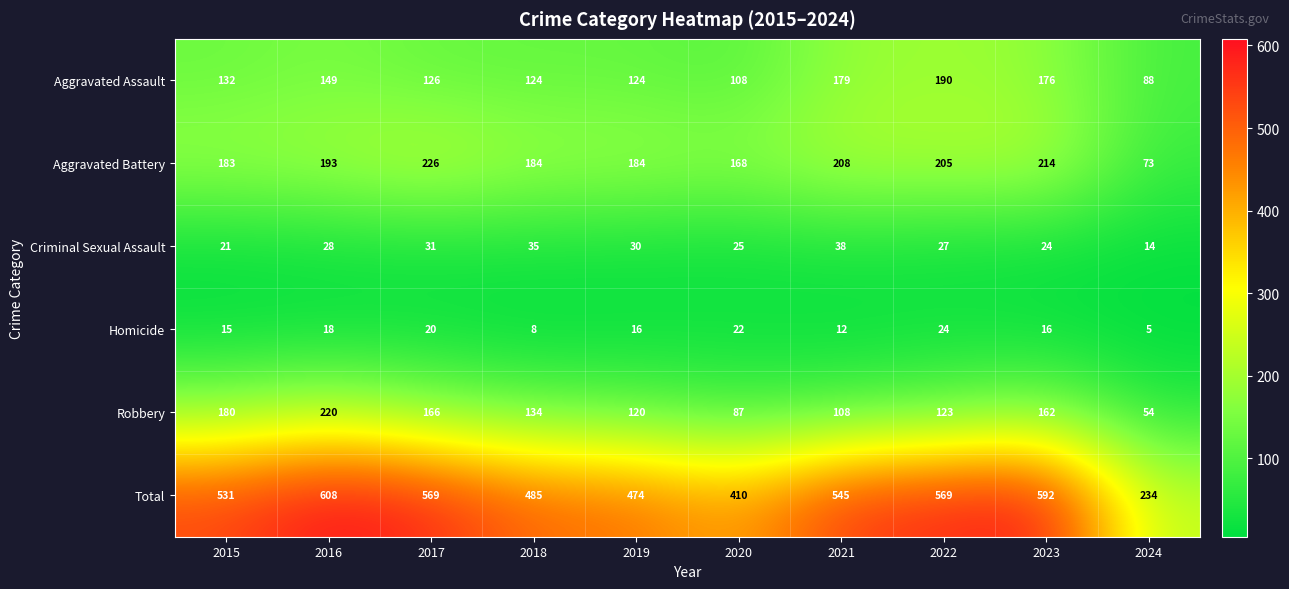

Which series has the largest range (max minus min)?

Total